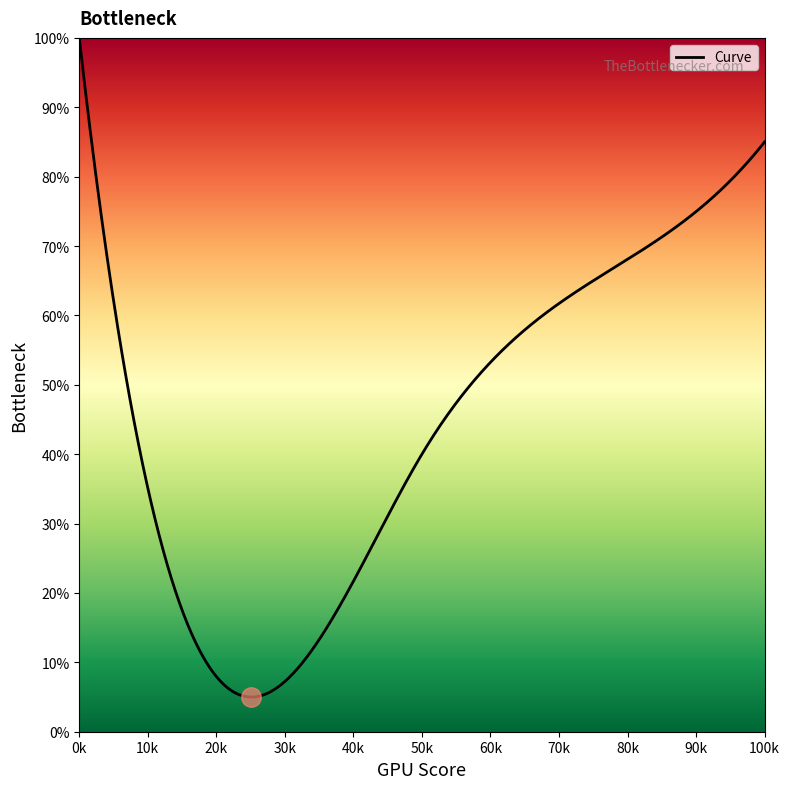

What is the maximum value shown in the chart?

100.0